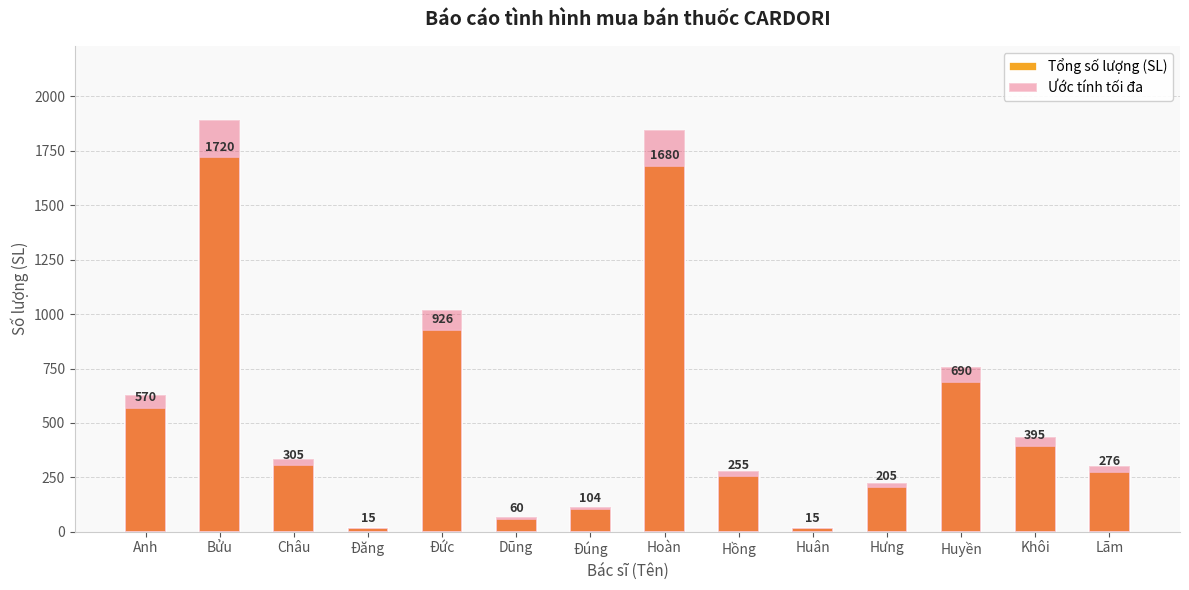

Rank the categories by Tổng số lượng (SL) value from lowest to highest.

Đăng, Huân, Dũng, Đúng, Hưng, Hồng, Lãm, Châu, Khôi, Anh, Huyền, Đức, Hoàn, Bửu